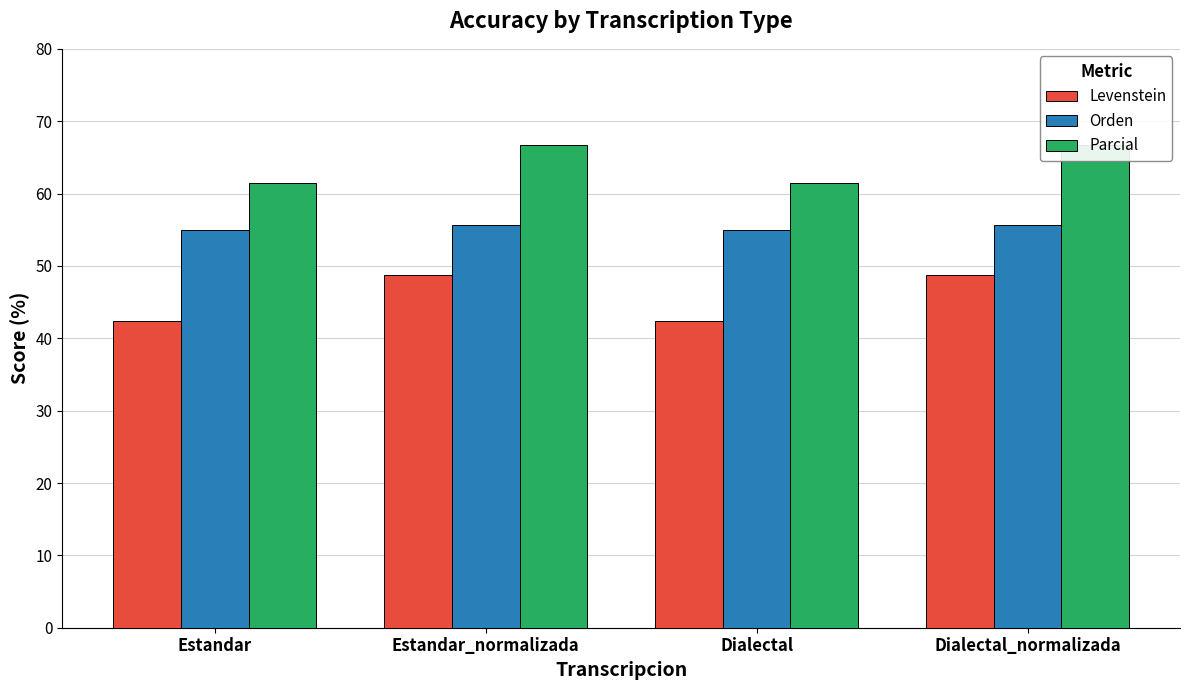

Rank the series at Dialectal from lowest to highest value.

Levenstein, Orden, Parcial